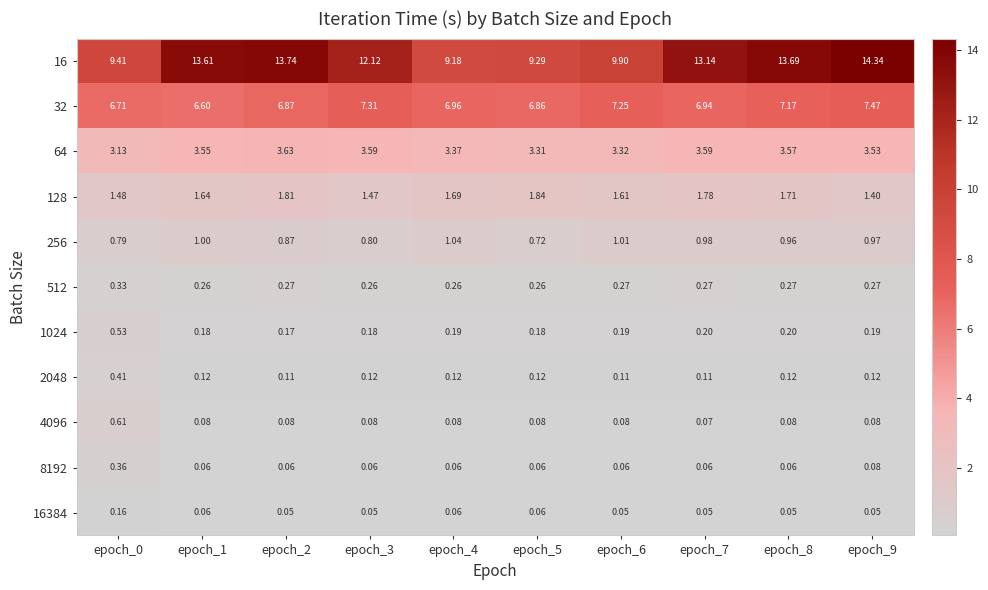

Which series changed the most between epoch_5 and epoch_8?

16